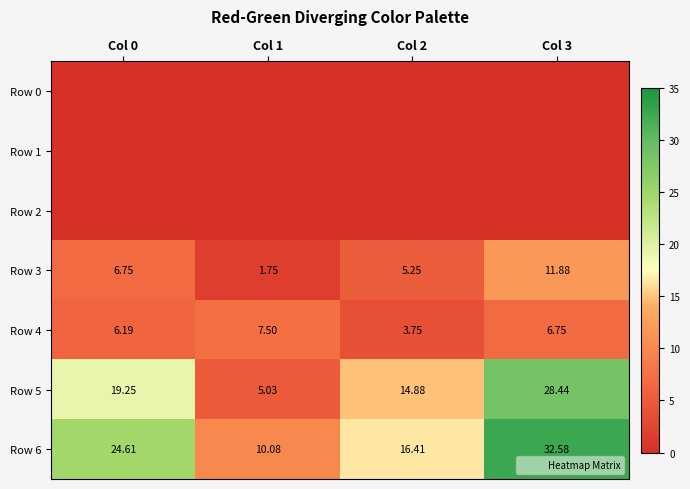

What is the difference between the highest and lowest values at Col 3?

32.6